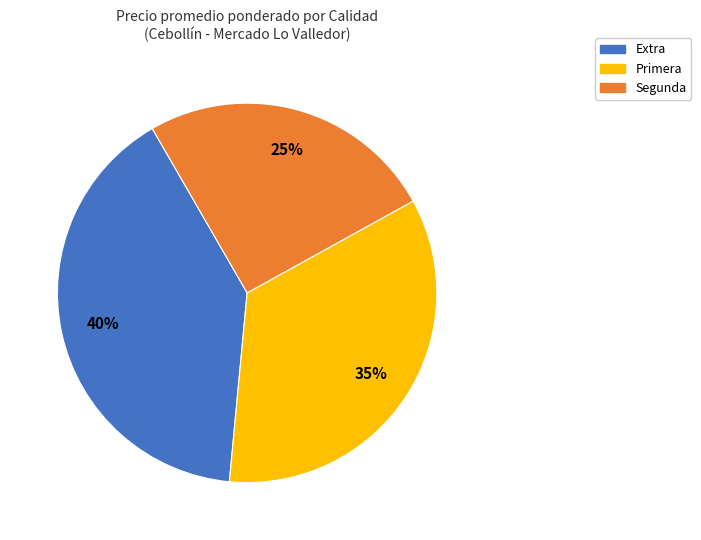

Count the number of slices in the pie.

3